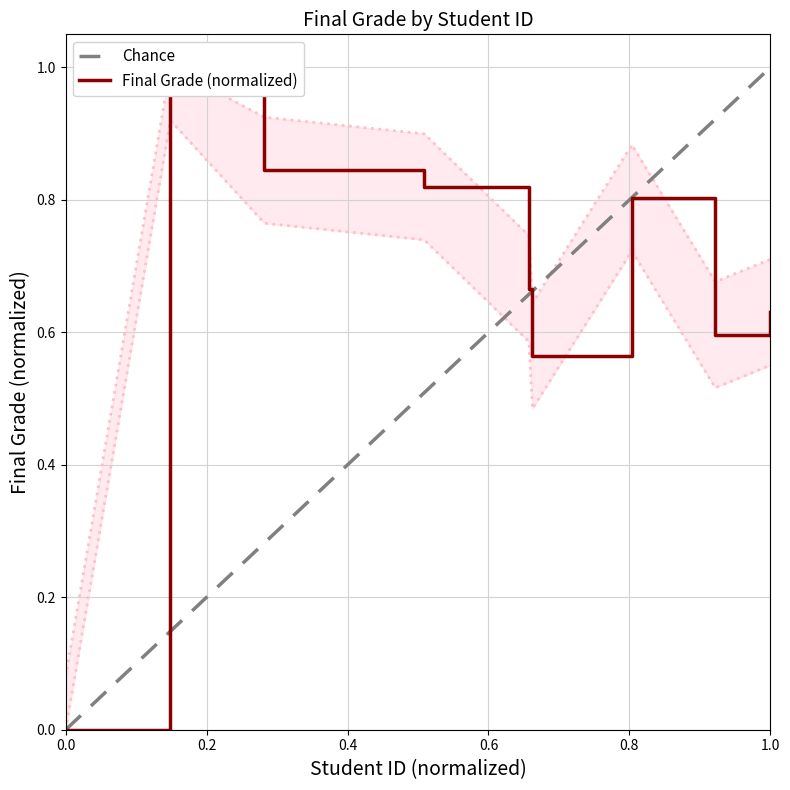

What is the value of the 8th point from the left?

0.6